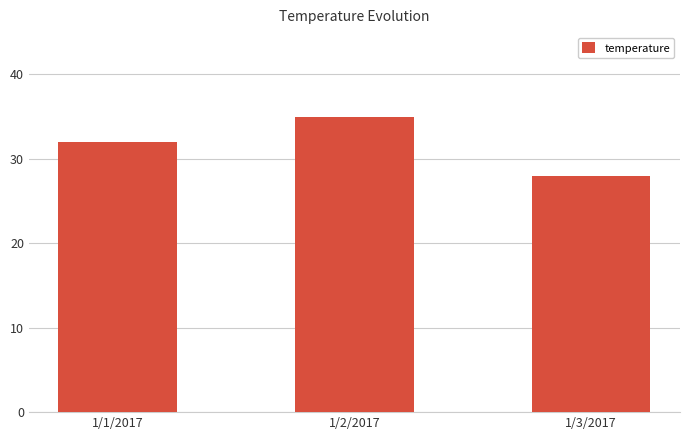

Rank the categories by value from highest to lowest.

1/2/2017, 1/1/2017, 1/3/2017